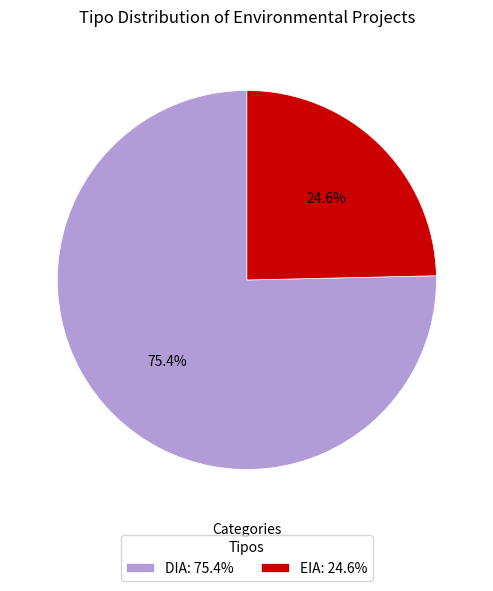

What is the ratio of the value at EIA to the value at DIA?

0.3